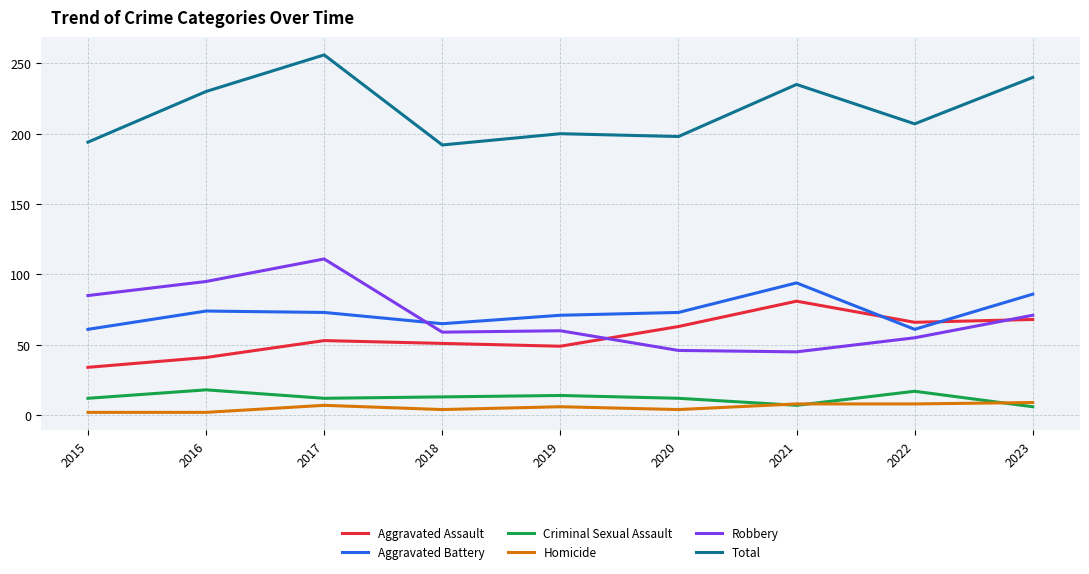

Which category has the highest value across all series?

2017